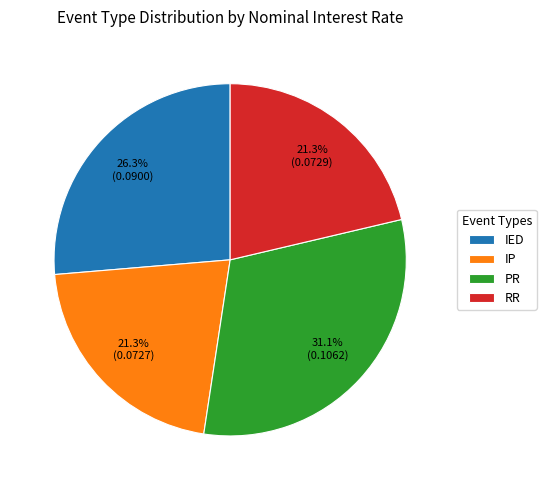

Do IED and IP together represent more than half of the pie?

No